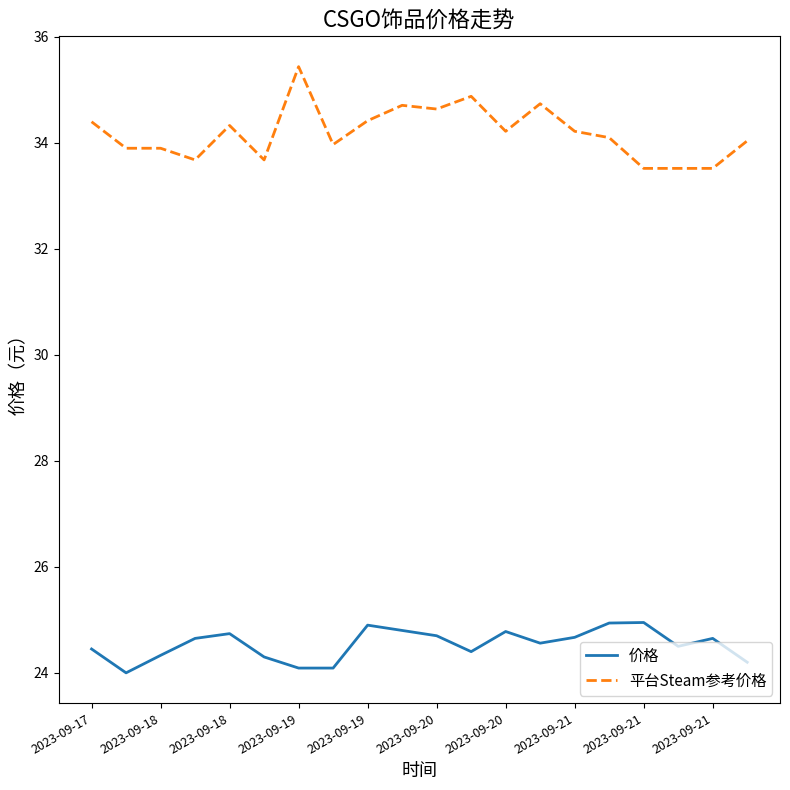

Which series has the widest spread of values?

平台Steam参考价格